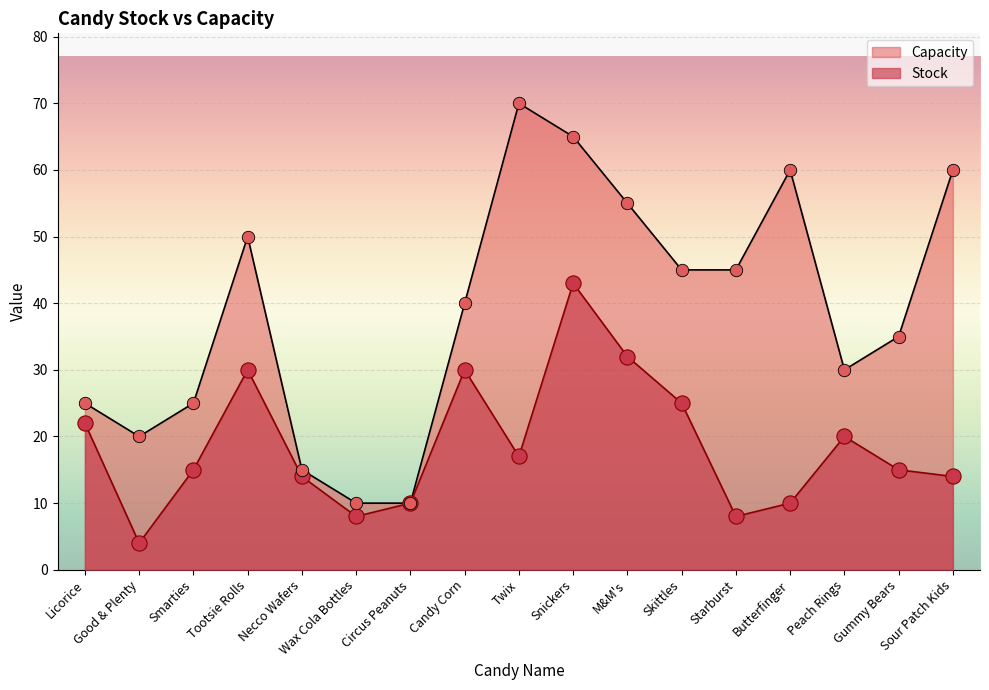

At which category is the sum across all series the highest?

Snickers